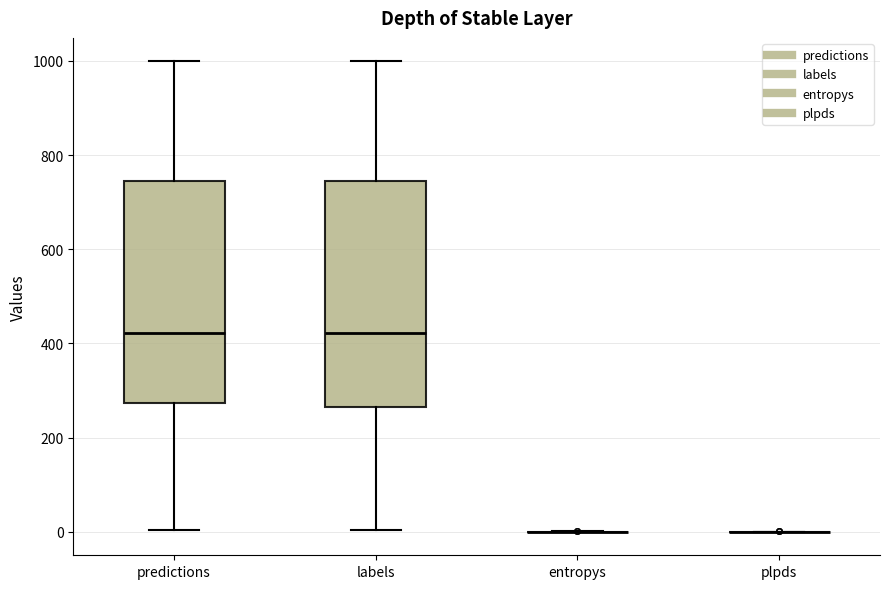

Reading left to right, read every box against the y-axis: the position of its median line, the range the box covers, and the ends of its whiskers. The values are not printed on the chart, so give them approximately, as read against the axis.

predictions: median 420, box 280 to 740, whiskers 0 to 1000
labels: median 420, box 260 to 740, whiskers 0 to 1000
entropys: box collapsed to a line at 0, whiskers 0 to 0
plpds: box collapsed to a line at 0, whiskers 0 to 0